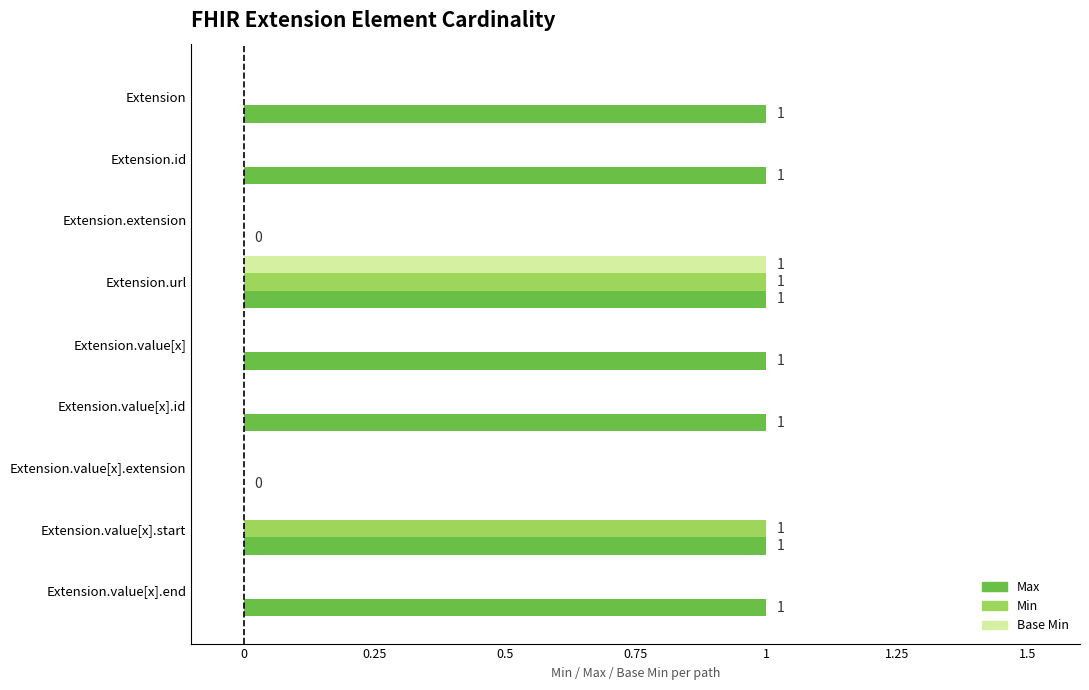

What is the maximum value shown in the chart?

1